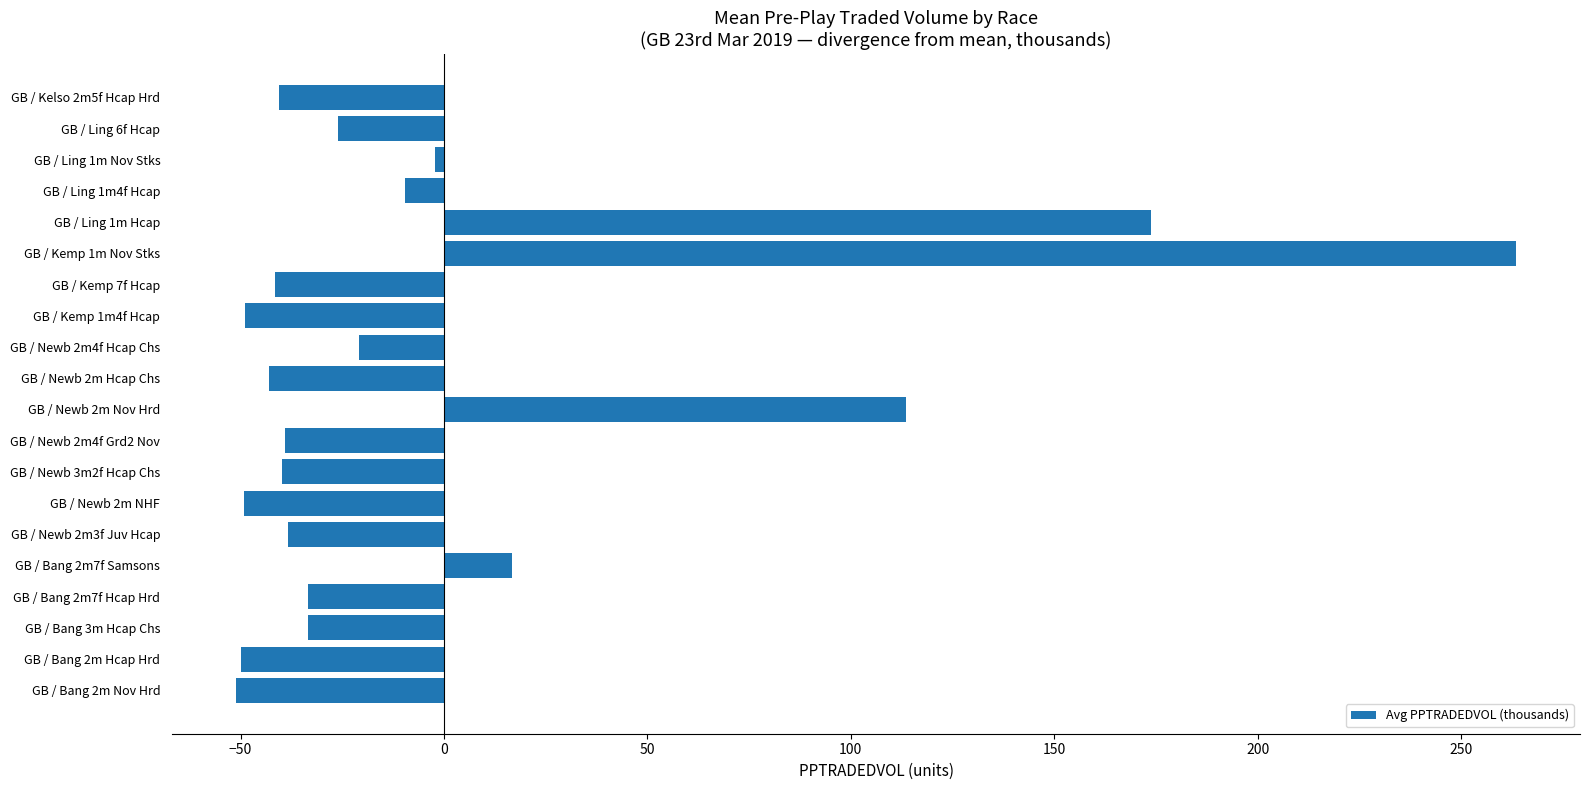

At which label is the value closest to 106?

GB / Newb 2m Nov Hrd